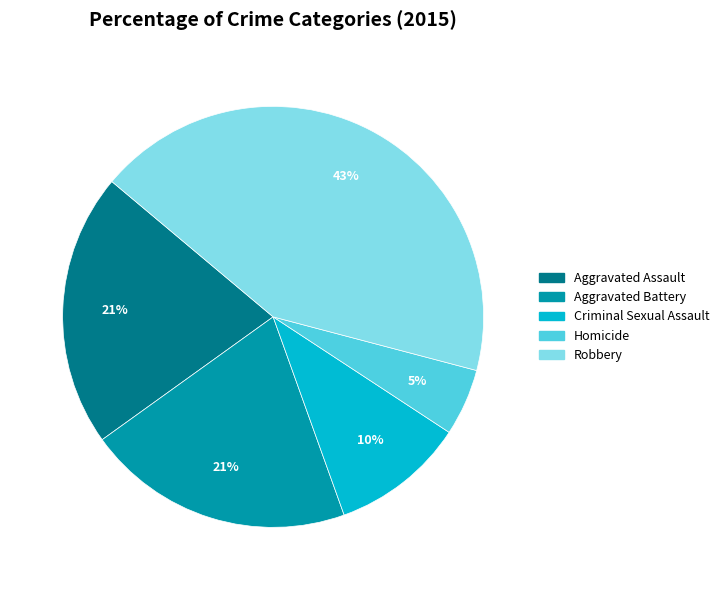

True or false: Robbery accounts for 53% of the total.

False